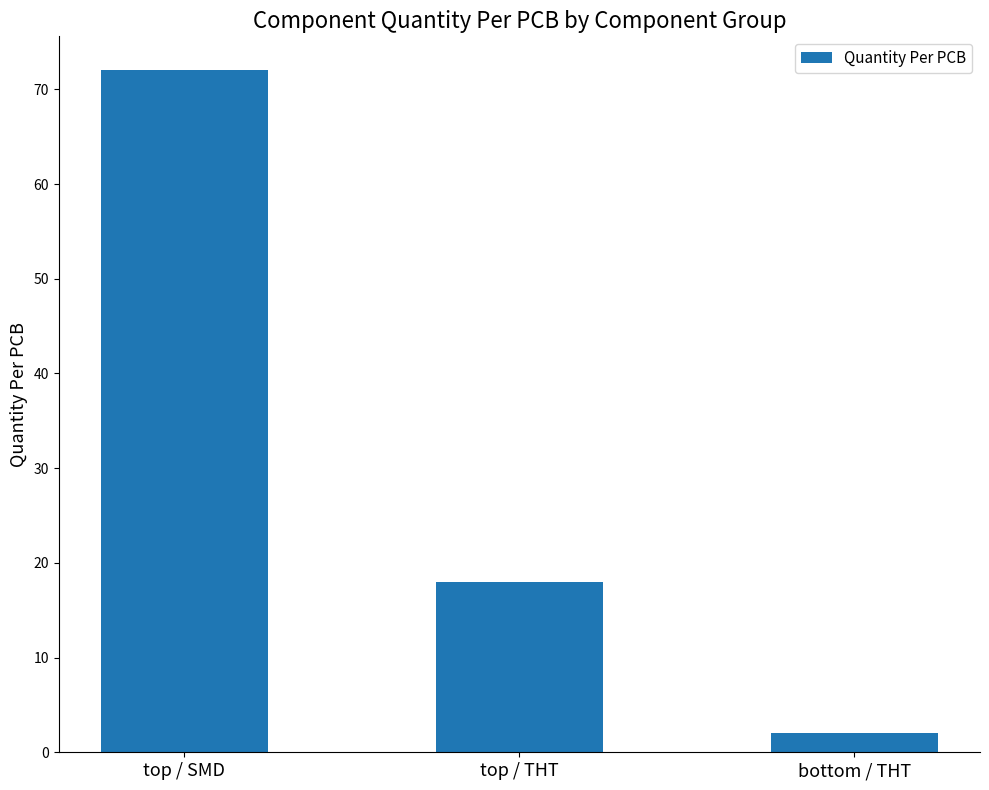

List the labels in order of value, smallest first.

bottom / THT, top / THT, top / SMD